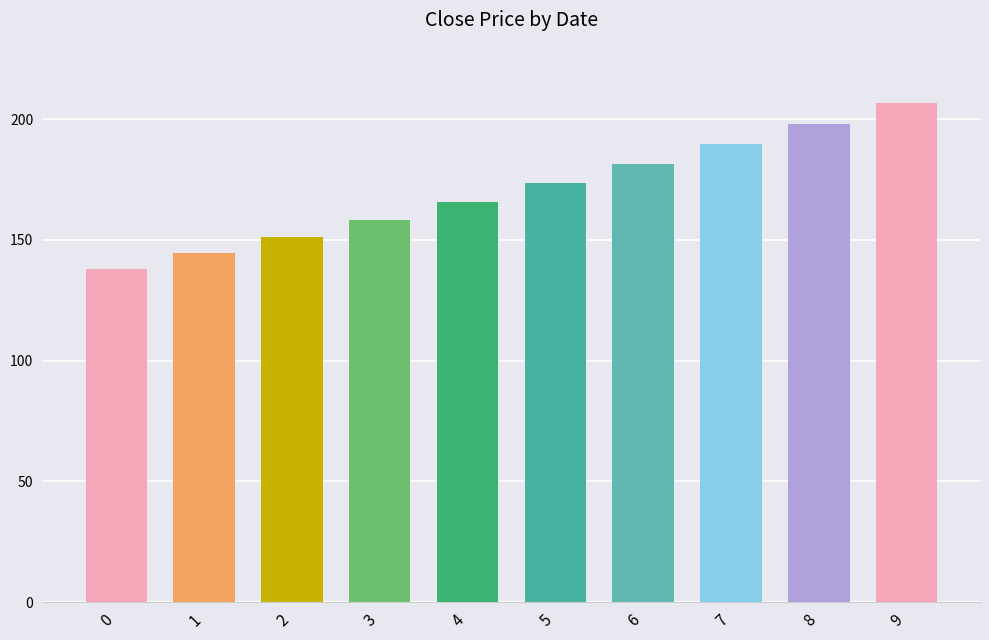

What is the average value?

170.8